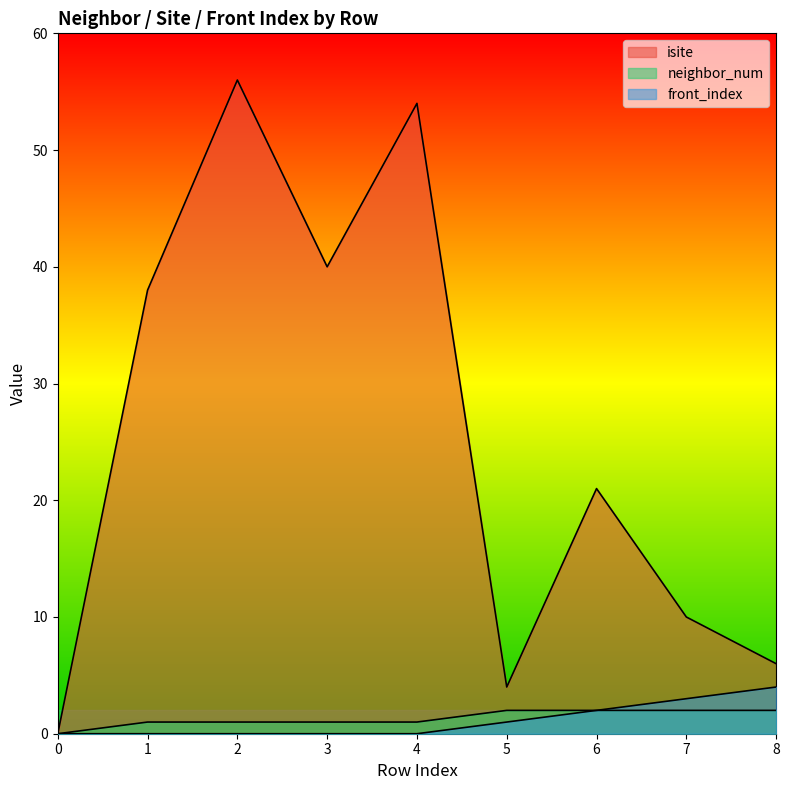

What value does the neighbor_num series have at 7?

2